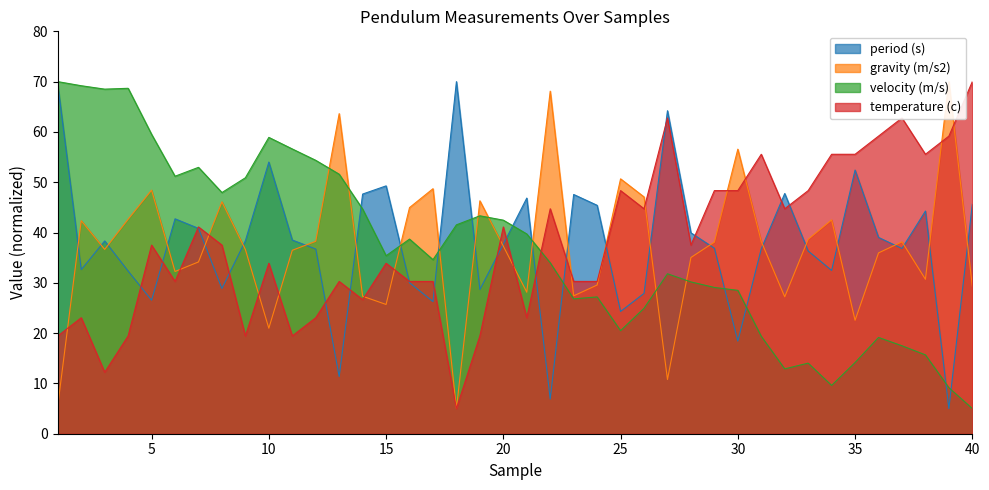

What is the value of the period (s) point at the 37th from the left?

36.8